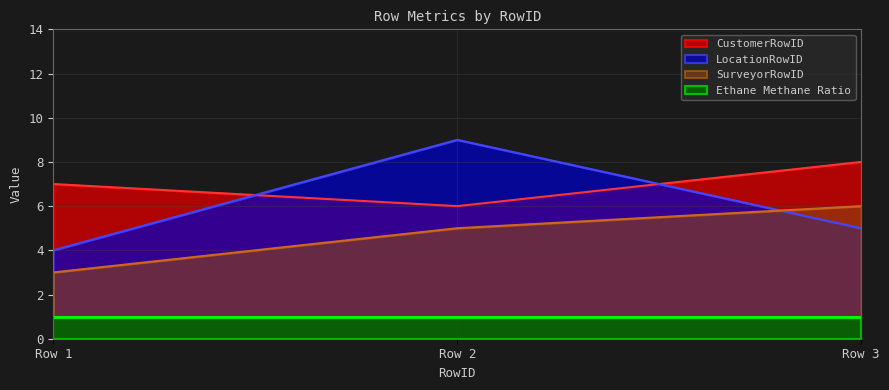

True or false: LocationRowID has a value of 4 at Row 2.

False